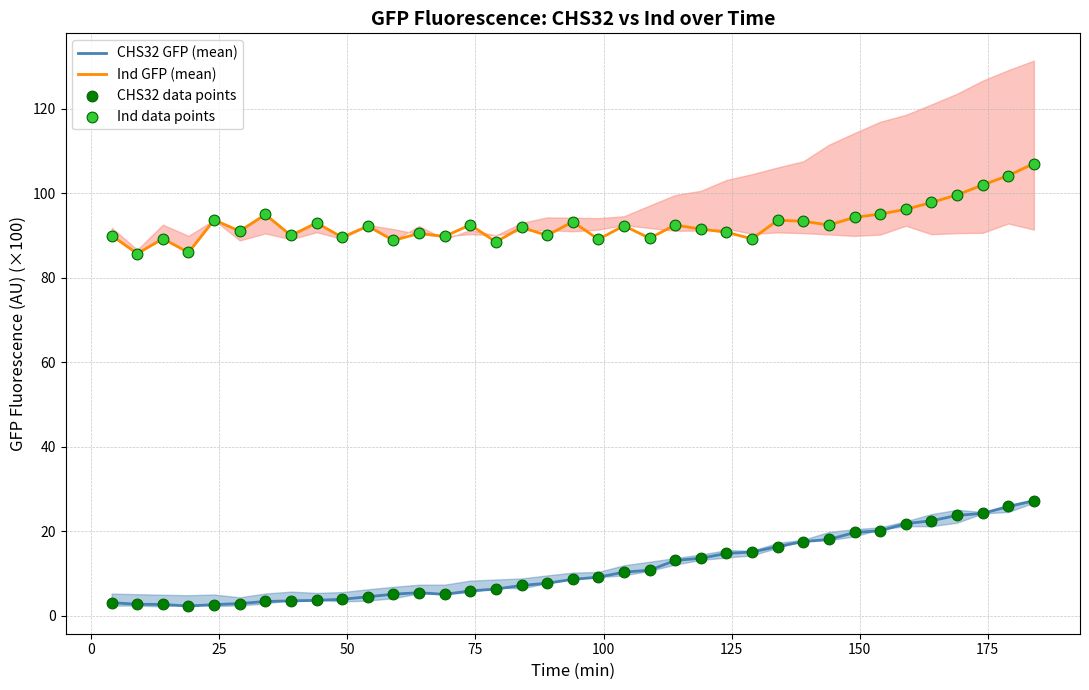

True or false: Ind GFP (mean) and CHS32 GFP (mean) intersect in this chart.

False